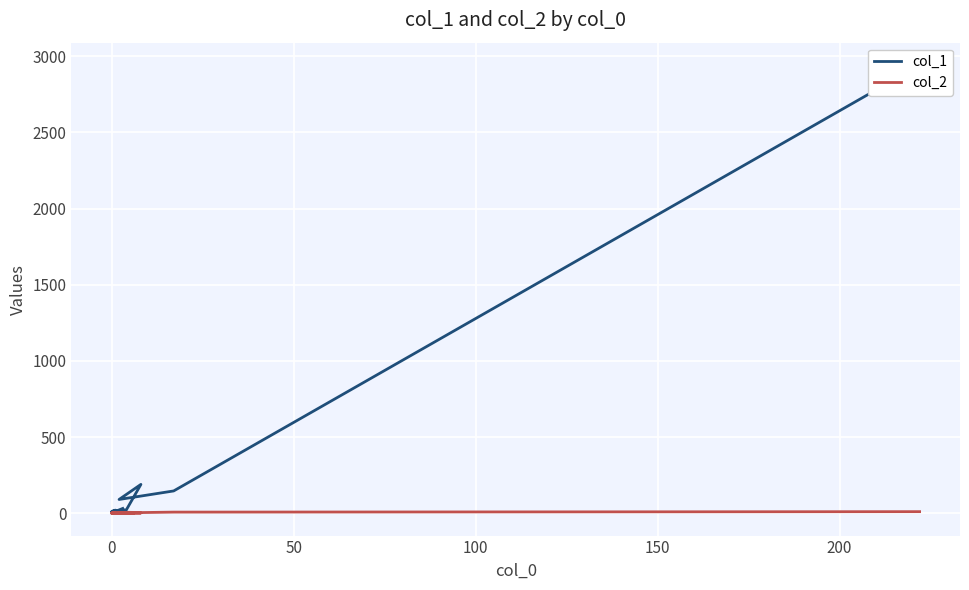

True or false: col_2 has more than 1 interior local peaks.

False